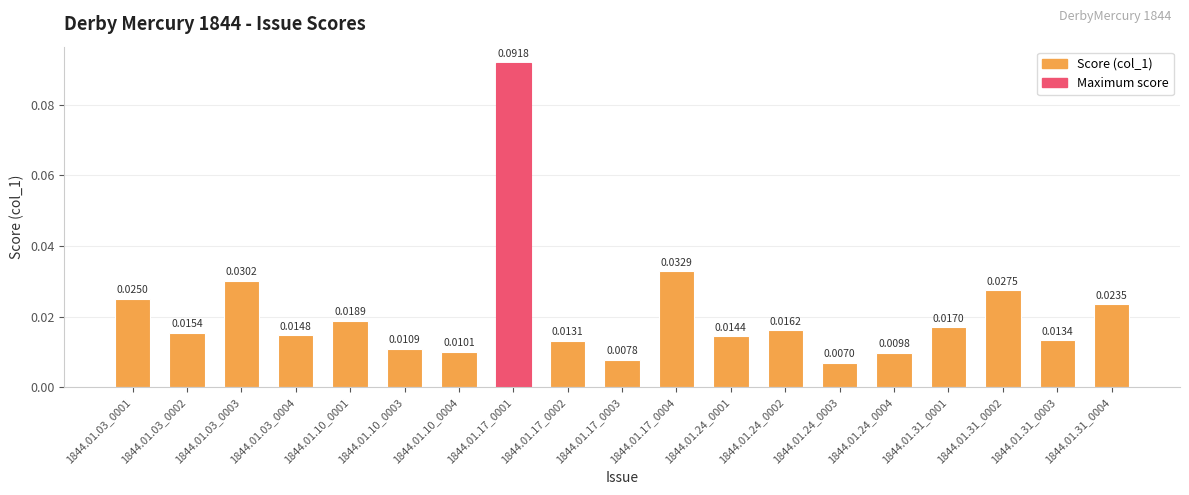

List the labels in order of value, smallest first.

1844.01.24_0003, 1844.01.17_0003, 1844.01.24_0004, 1844.01.10_0004, 1844.01.10_0003, 1844.01.17_0002, 1844.01.31_0003, 1844.01.24_0001, 1844.01.03_0004, 1844.01.03_0002, 1844.01.24_0002, 1844.01.31_0001, 1844.01.10_0001, 1844.01.31_0004, 1844.01.03_0001, 1844.01.31_0002, 1844.01.03_0003, 1844.01.17_0004, 1844.01.17_0001